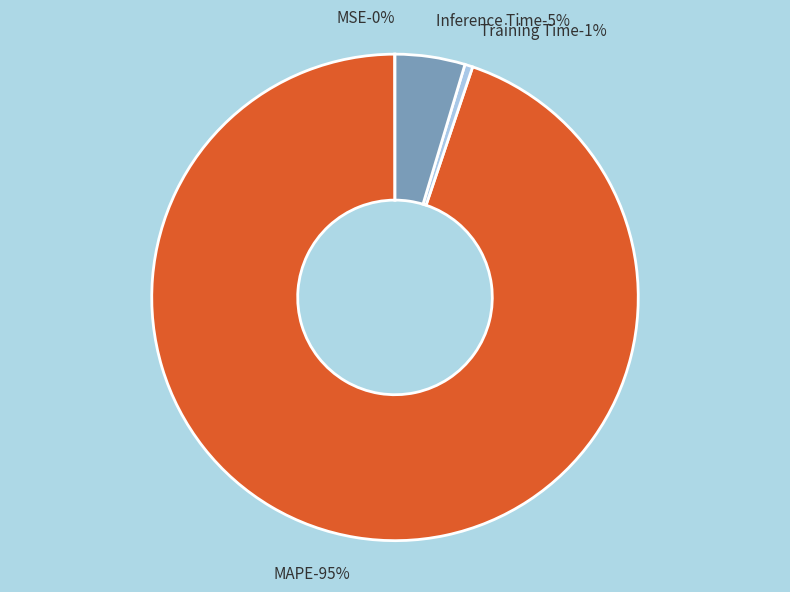

What is the smallest slice in the pie chart?

MSE